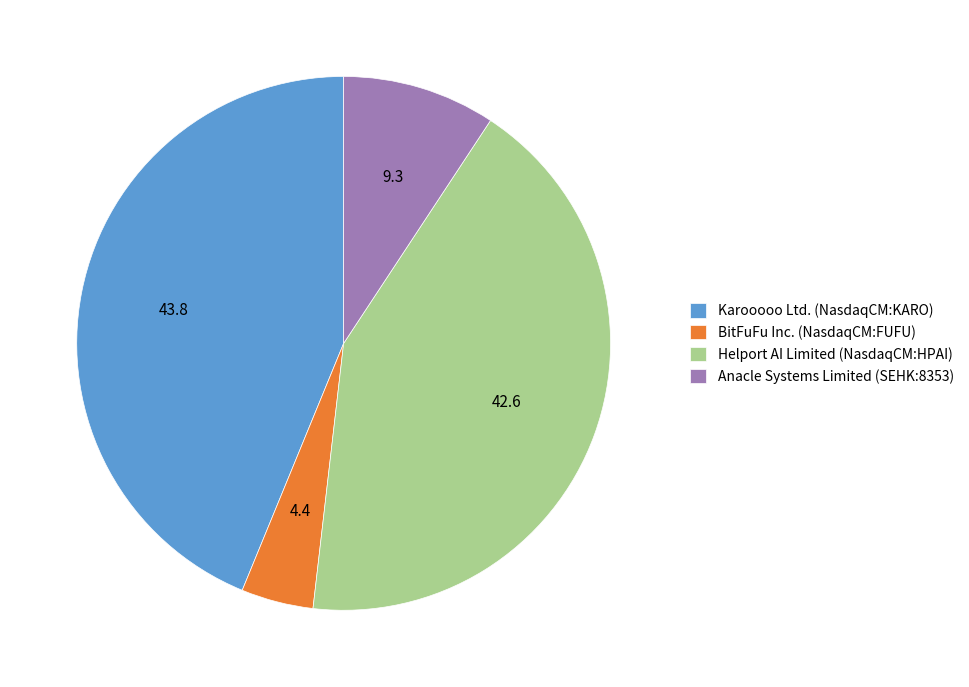

What is the largest slice in the pie chart?

Karooooo Ltd. (NasdaqCM:KARO)